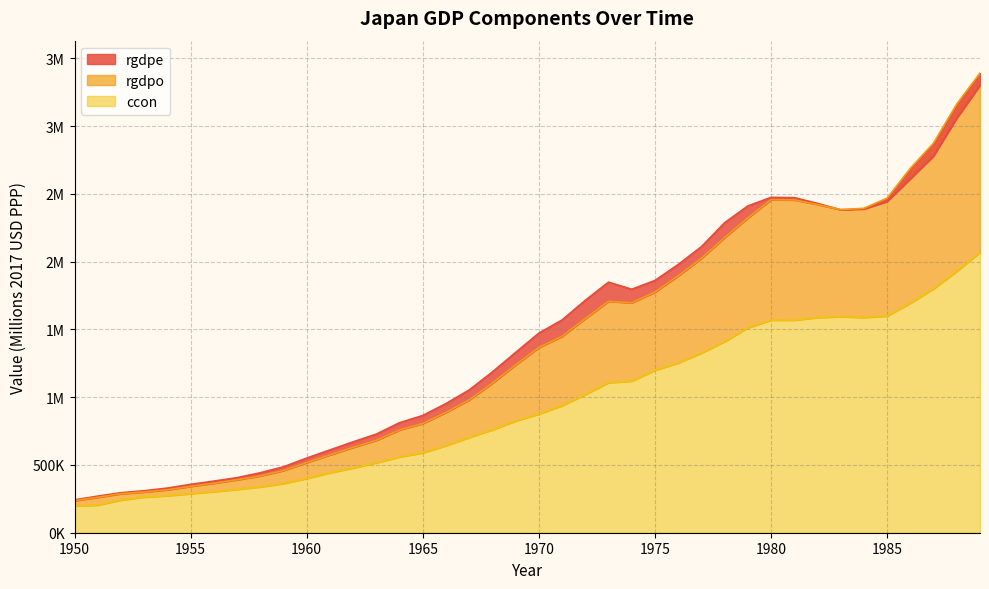

At how many categories does at least one series exceed 1071989?

22